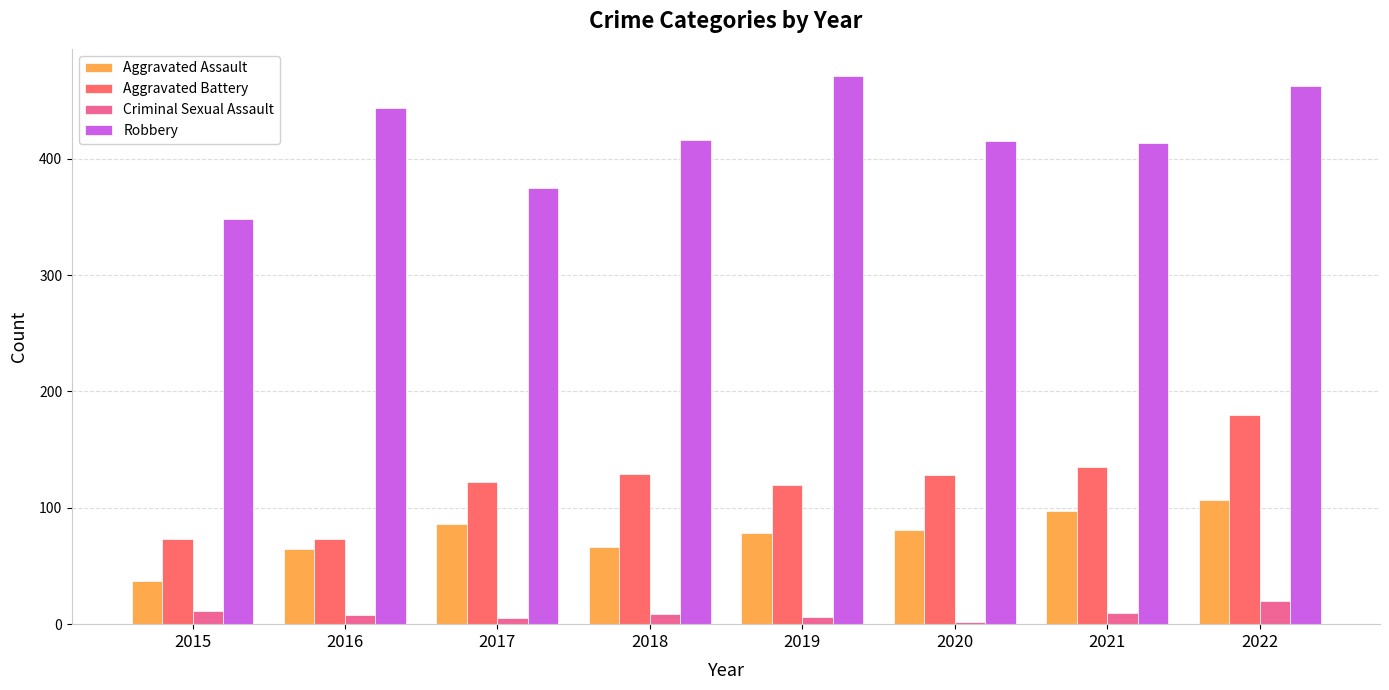

How many data points in Aggravated Battery are less than 128?

4